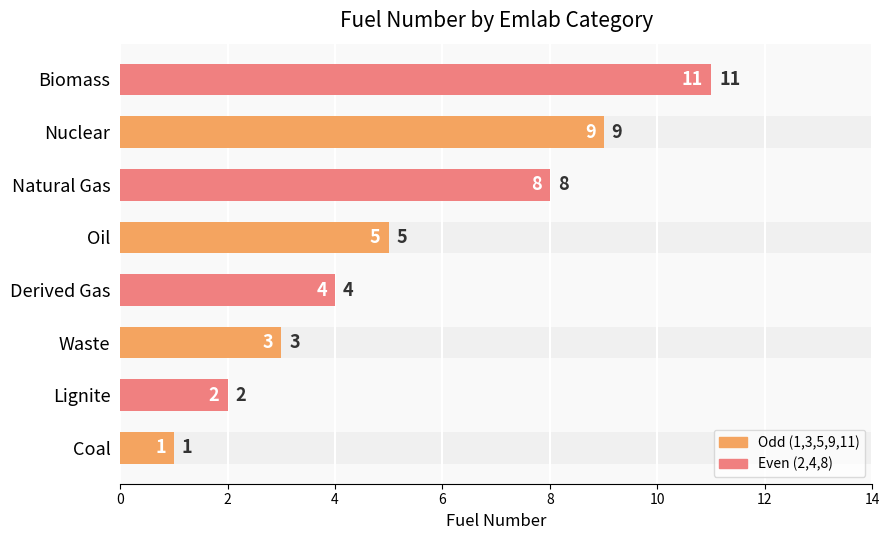

Does the chart contain stacked bars?

No